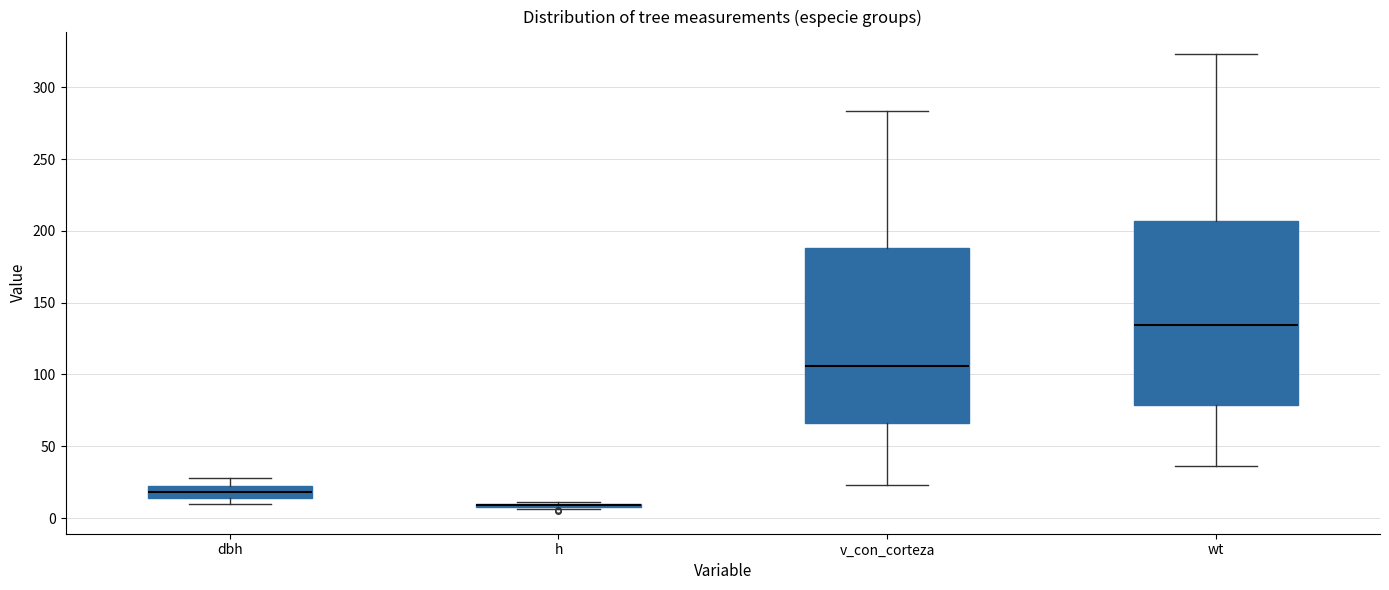

Reading left to right, transcribe this box plot: for each box, give where its median line is, the range the box spans, and where its two whiskers end, as read against the y-axis. The values are not printed on the chart, so give them approximately, as read against the axis.

dbh: median 20 (inside the box), box 15 to 20, whiskers 10 to 30
h: box collapsed to a line at 10, whiskers 5 to 10
v_con_corteza: median 105, box 65 to 190, whiskers 25 to 285
wt: median 135, box 80 to 205, whiskers 35 to 325